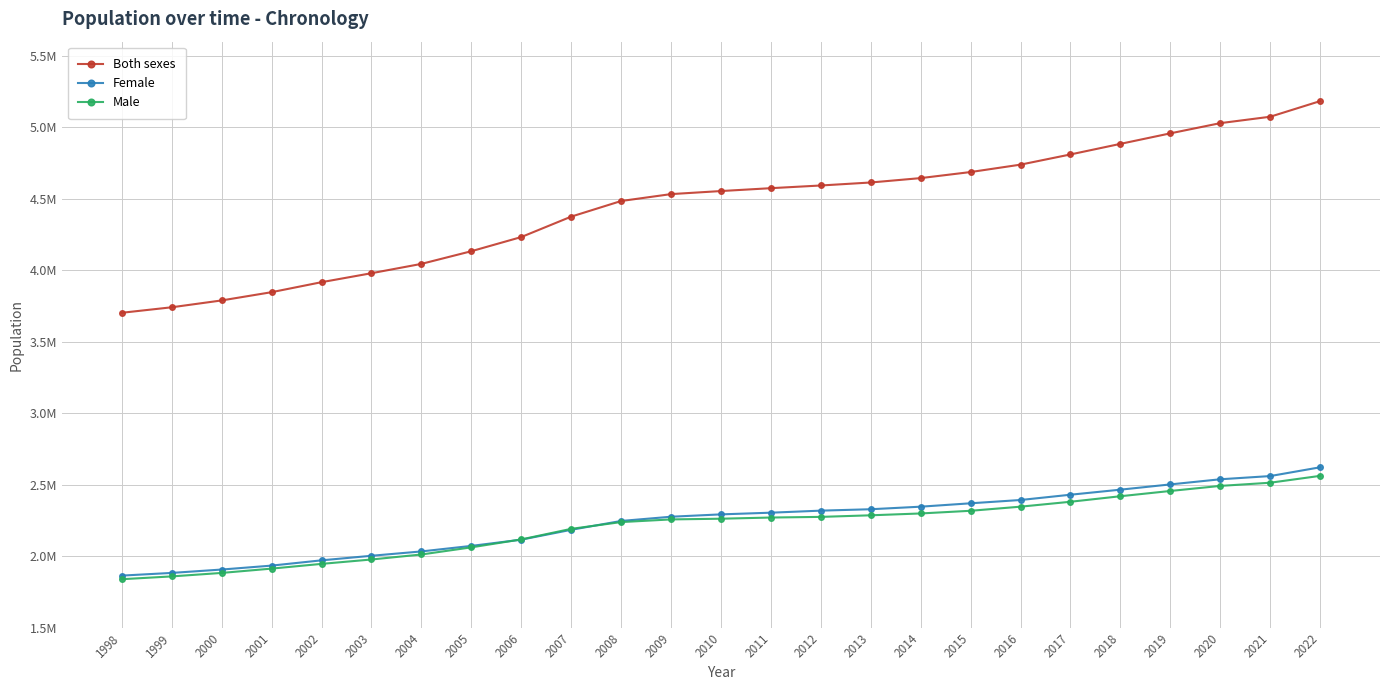

Is this an area chart (filled region under the line)?

No